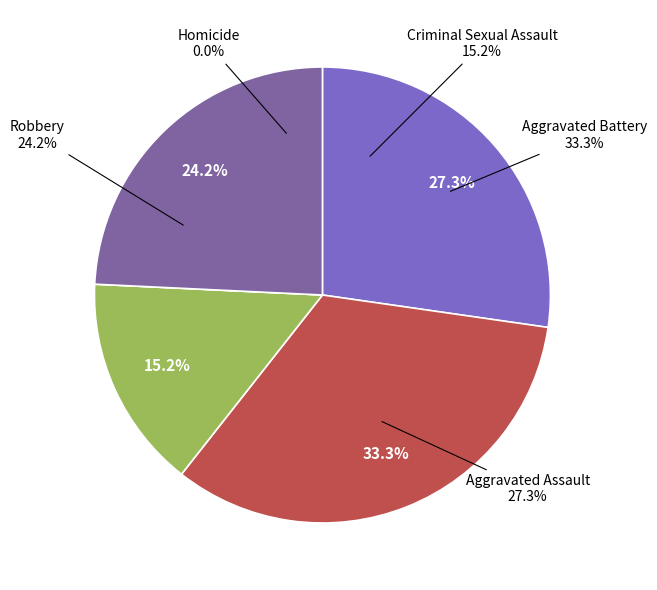

What is the largest slice in the pie chart?

Aggravated Battery